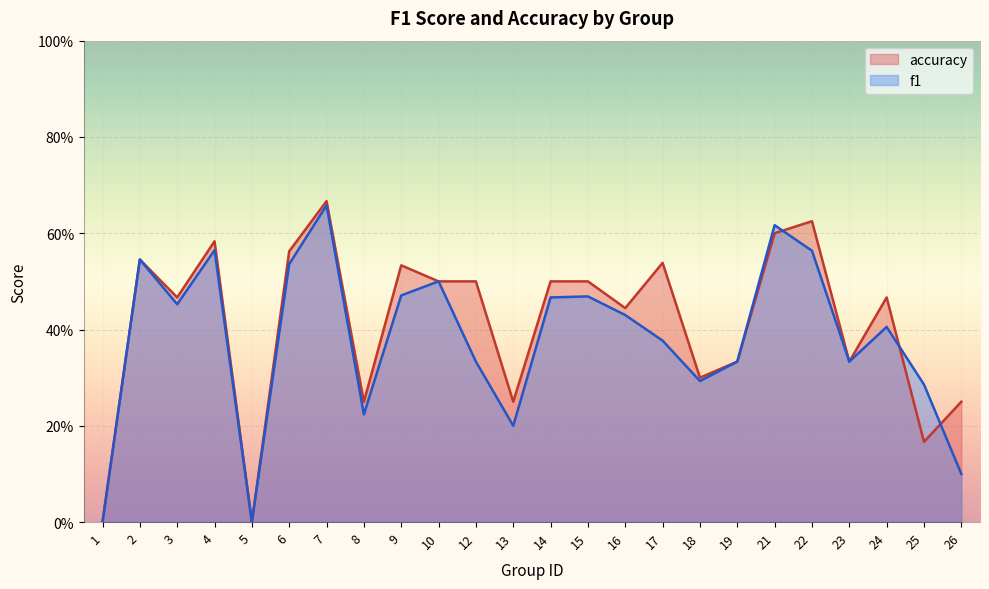

Between which two adjacent categories do f1 and accuracy first intersect?

21 and 22